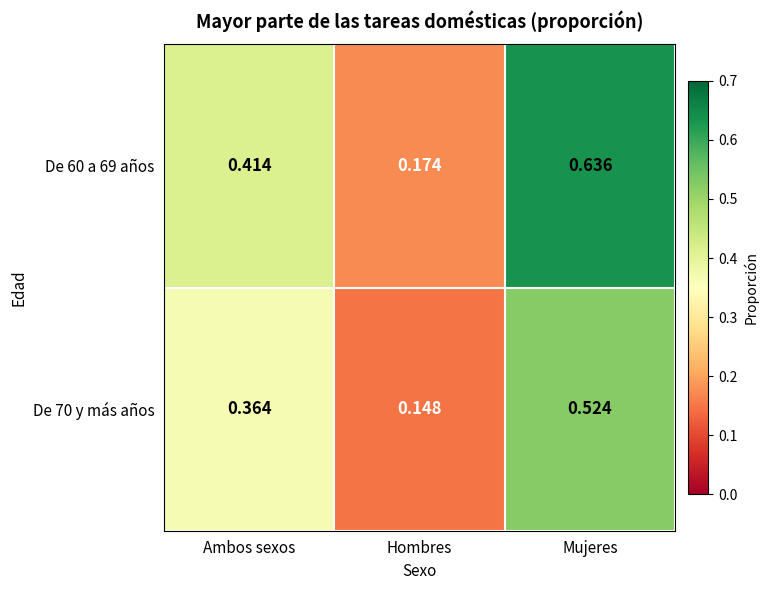

Rank the series by their average value, from highest to lowest.

De 60 a 69 años, De 70 y más años